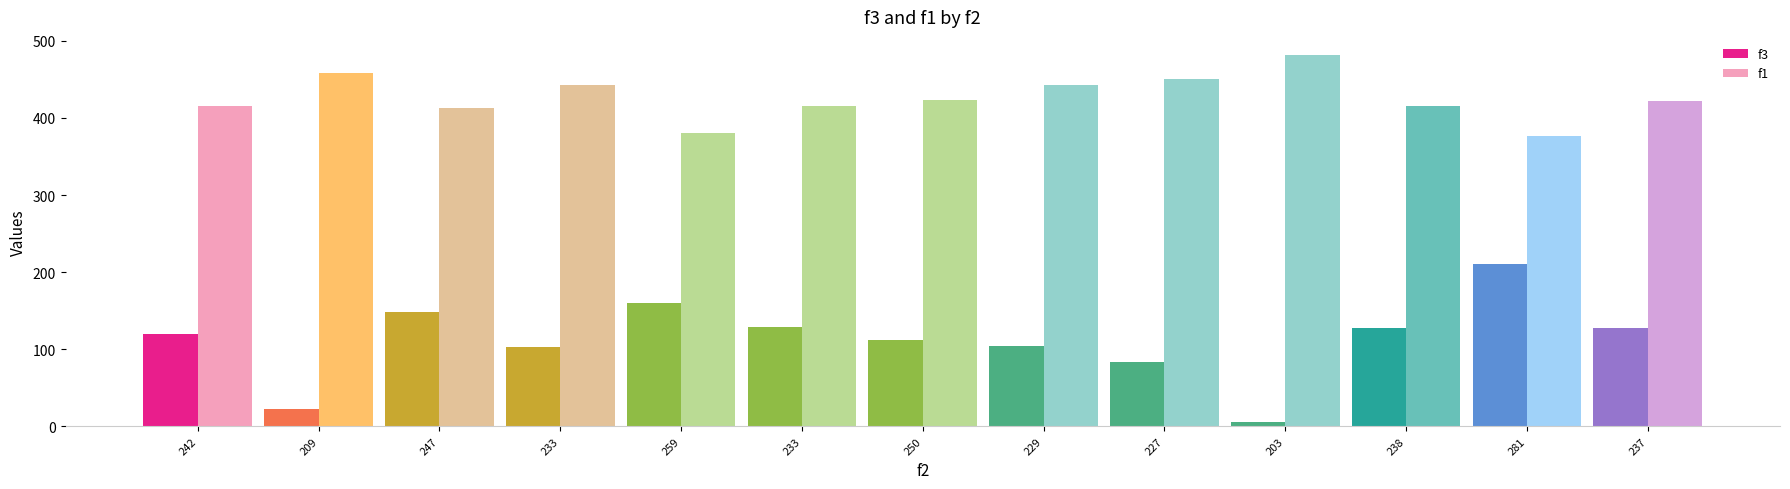

Count the number of categories in the chart.

13